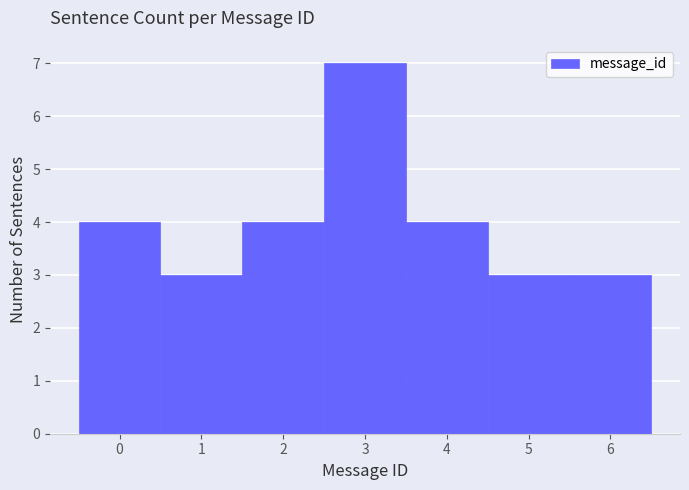

Reading left to right, transcribe this chart: for each bar, give the range it covers on the x-axis and its height. The values are not printed on the chart, so give them approximately, as read against the axis.

-0.5 to 0.5: 4
0.5 to 1.5: 3
1.5 to 2.5: 4
2.5 to 3.5: 7
3.5 to 4.5: 4
4.5 to 5.5: 3
5.5 to 6.5: 3